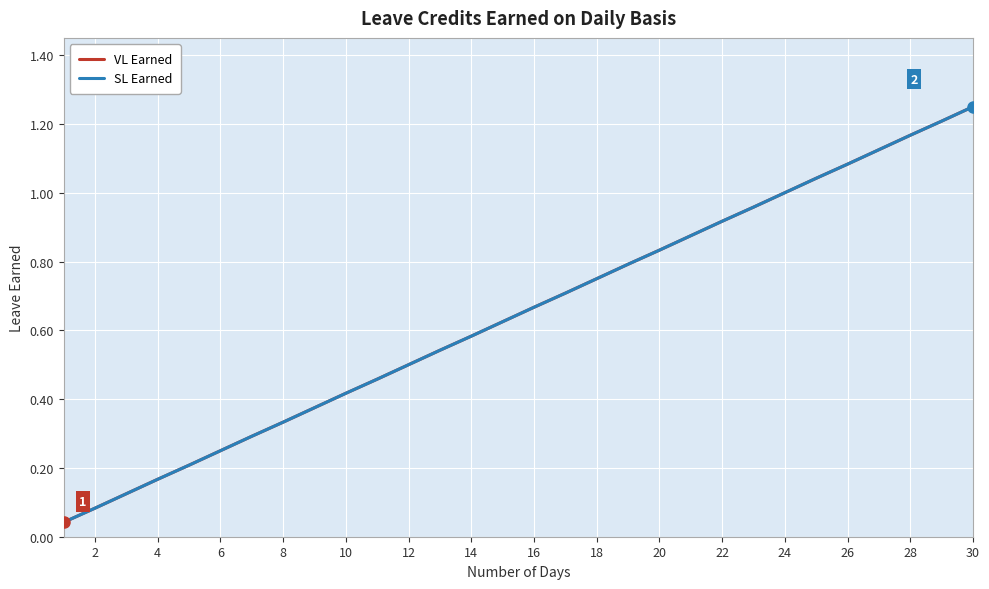

Which series has the widest spread of values?

VL Earned